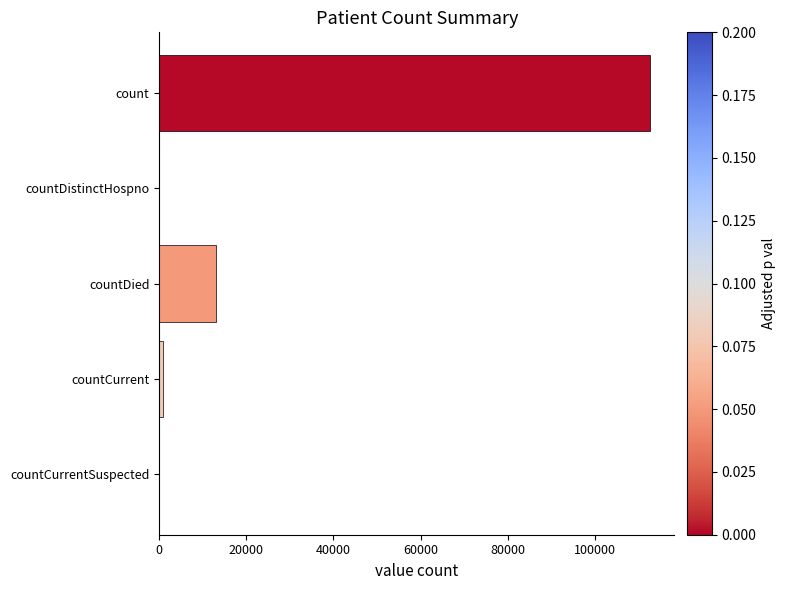

Reading top to bottom, what are all the values shown in this chart?

count=112630	countDistinctHospno=0	countDied=13159	countCurrent=917	countCurrentSuspected=0